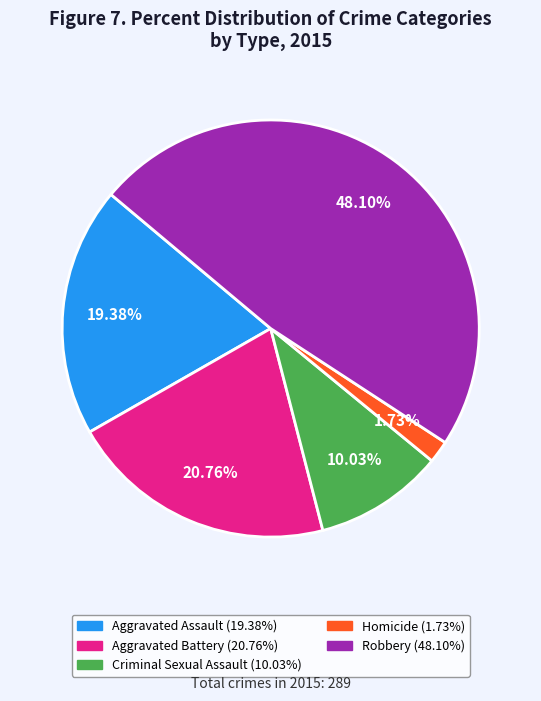

What percentage do Robbery and Aggravated Battery together represent?

68.9%